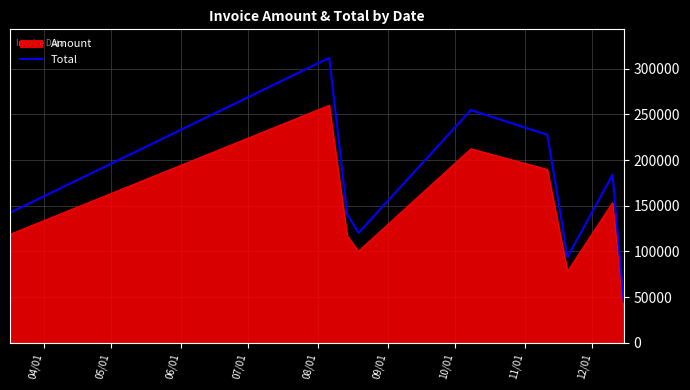

What is the difference between the maximum and minimum values in the Amount series?

222446